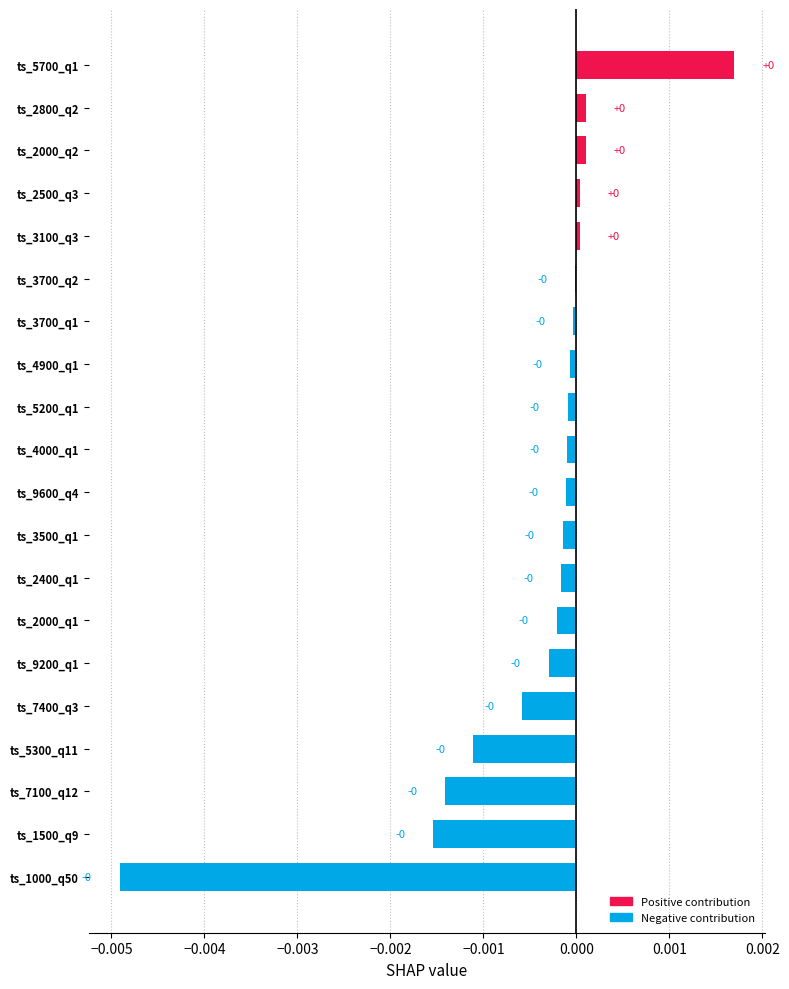

The value at ts_5700_q1 is 0.0. True or false?

True